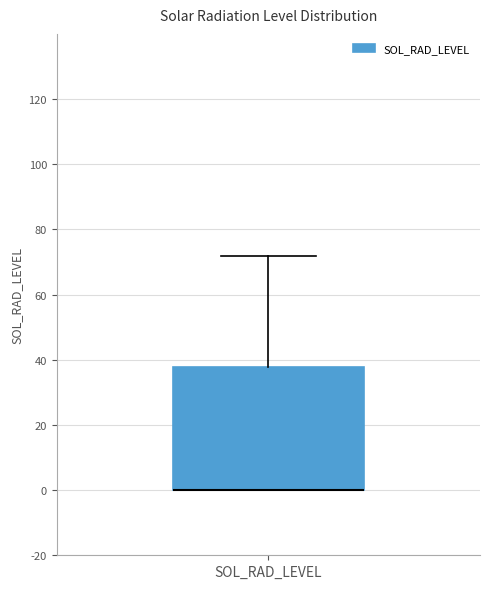

Read this box plot against the y-axis: the position of the median line, the range covered by the box, and the ends of both whiskers. The values are not printed on the chart, so give them approximately, as read against the axis.

median 0 (drawn on the box's lower edge), box 0 to 38, whiskers 0 to 72